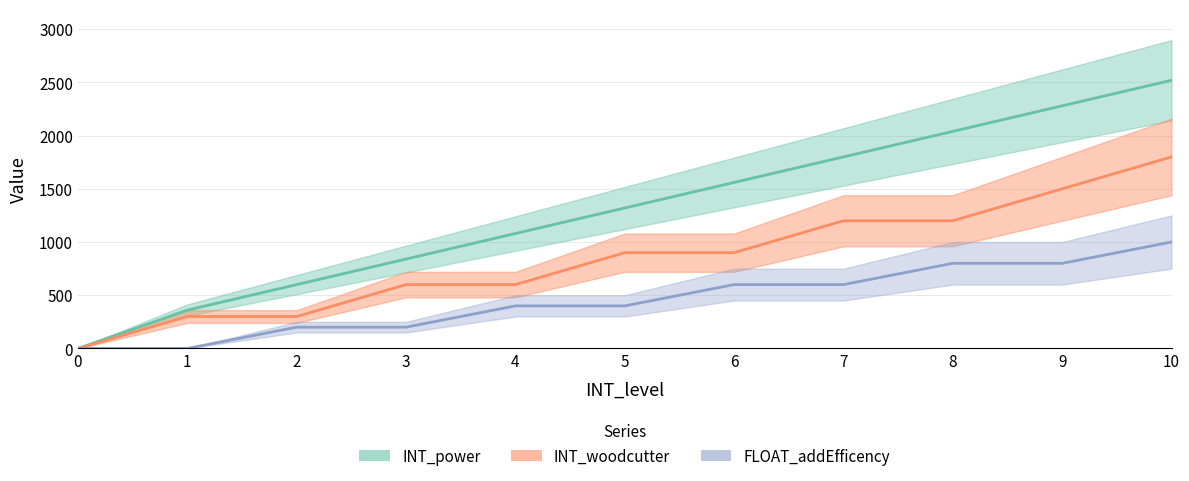

Reading right to left, transcribe all the data shown in this chart.

INT_power: 2520	2280	2040	1800	1560	1320	1080	840	600	360	0
INT_woodcutter: 1800	1500	1200	1200	900	900	600	600	300	300	0
FLOAT_addEfficency: 1000	800	800	600	600	400	400	200	200	0	0